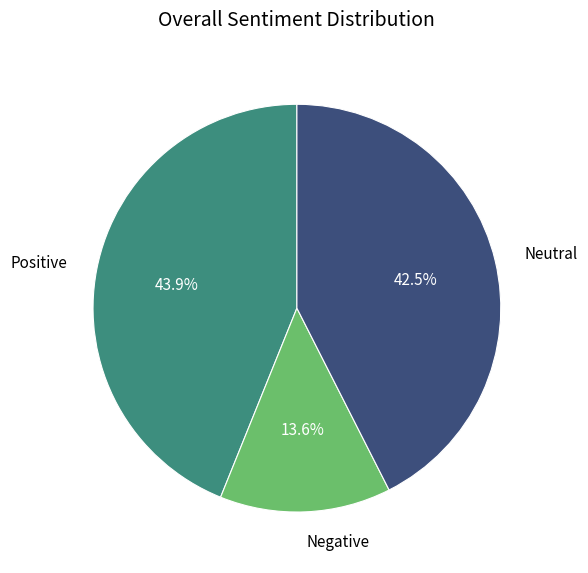

Is there any slice that represents more than half of the pie?

No